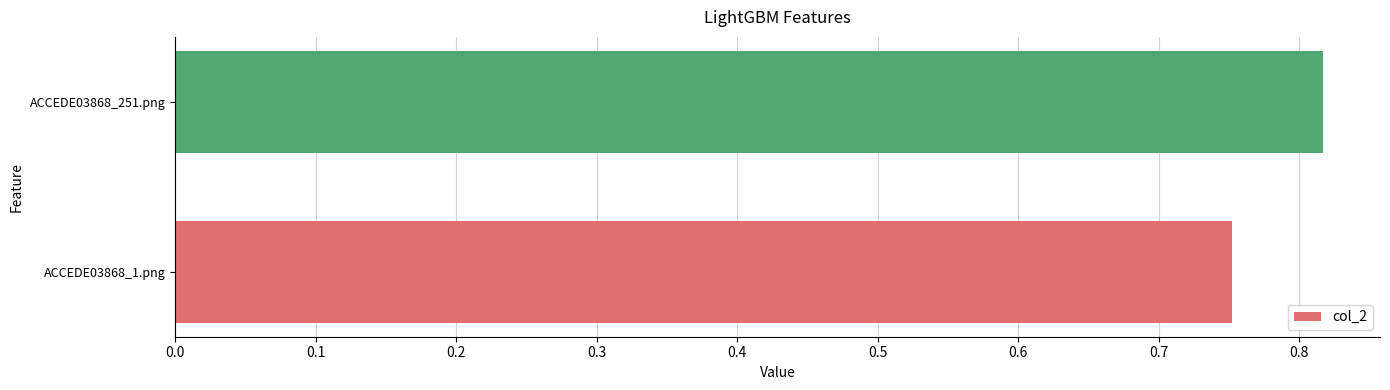

The chart shows a value of 1.4 at ACCEDE03868_251.png. True or false?

False